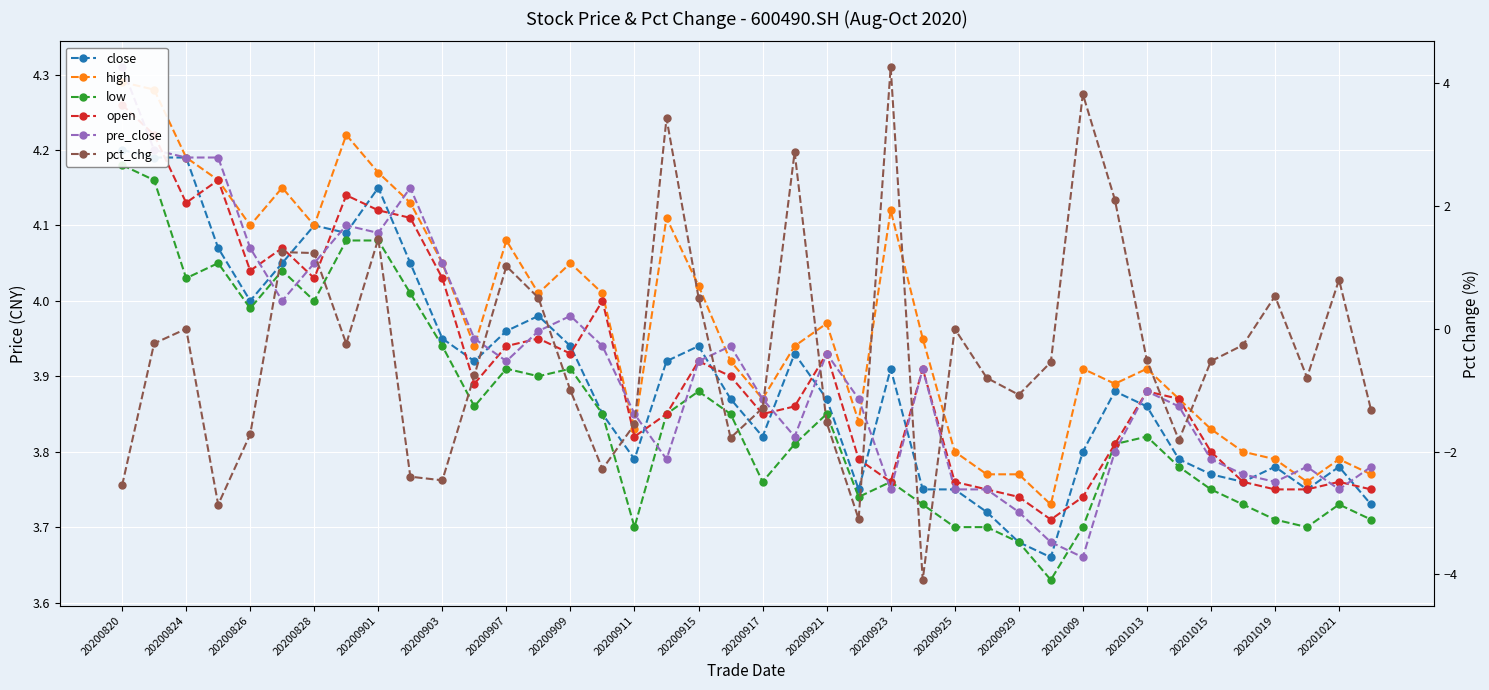

In open, how many points are lower than both neighbors (excluding endpoints)?

9